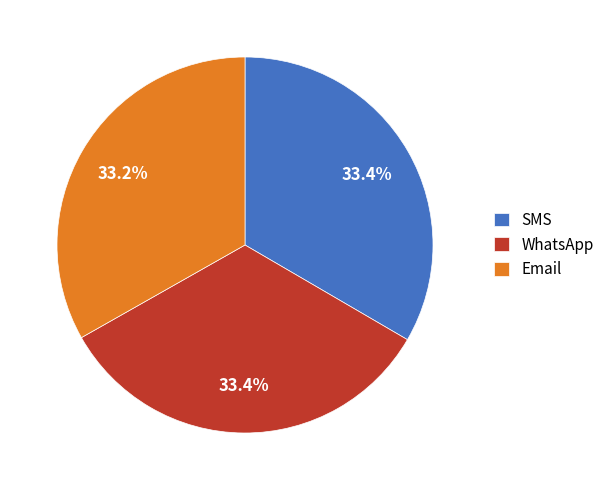

Does any single category account for the majority?

No